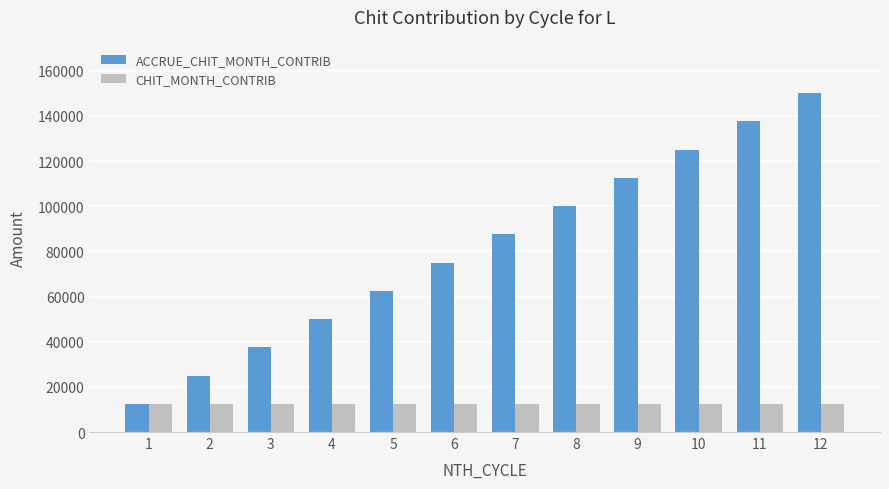

Is the value of CHIT_MONTH_CONTRIB at 10 greater than the value of ACCRUE_CHIT_MONTH_CONTRIB at 6?

No